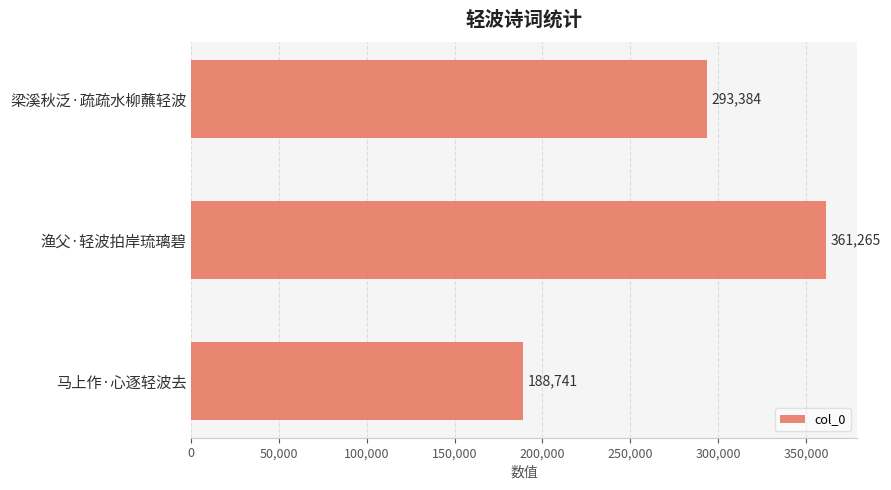

List the labels in order of value, smallest first.

马上作·心逐轻波去, 梁溪秋泛·疏疏水柳蘸轻波, 渔父·轻波拍岸琉璃碧